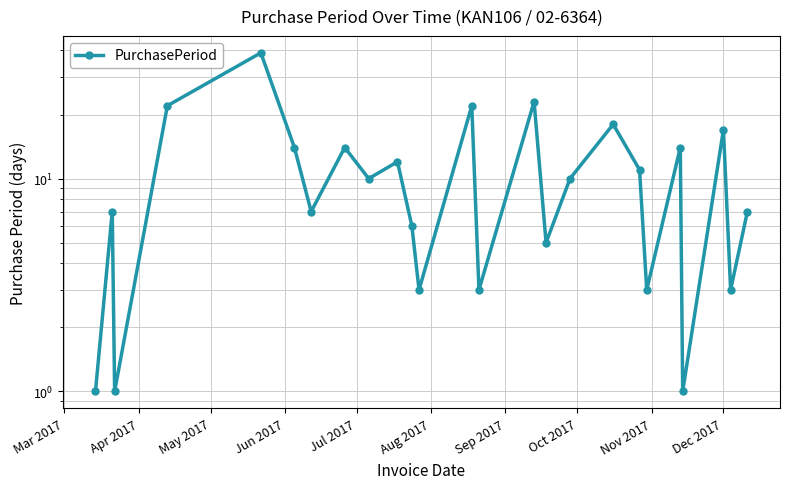

True or false: there are more than 0 points higher than both neighbors.

True